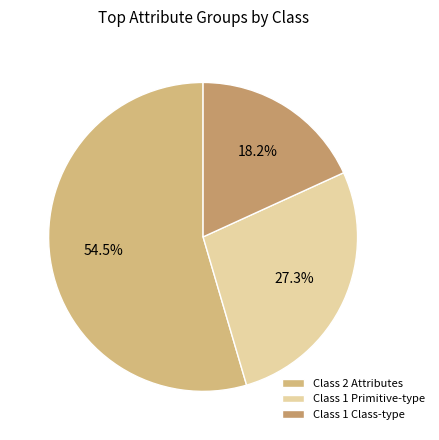

Count the number of slices in the pie.

3